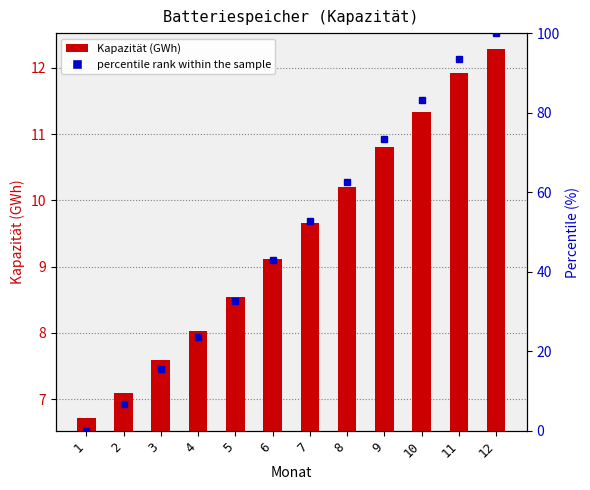

Which category has the highest value in the Kapazität (GWh) series?

12